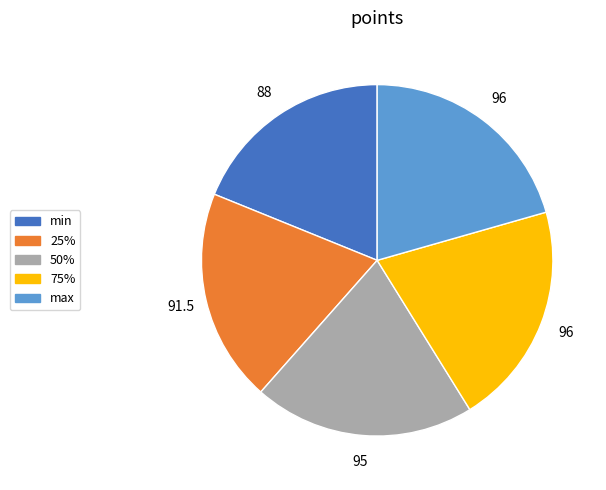

Combined, do max and 50% account for over 50%?

No